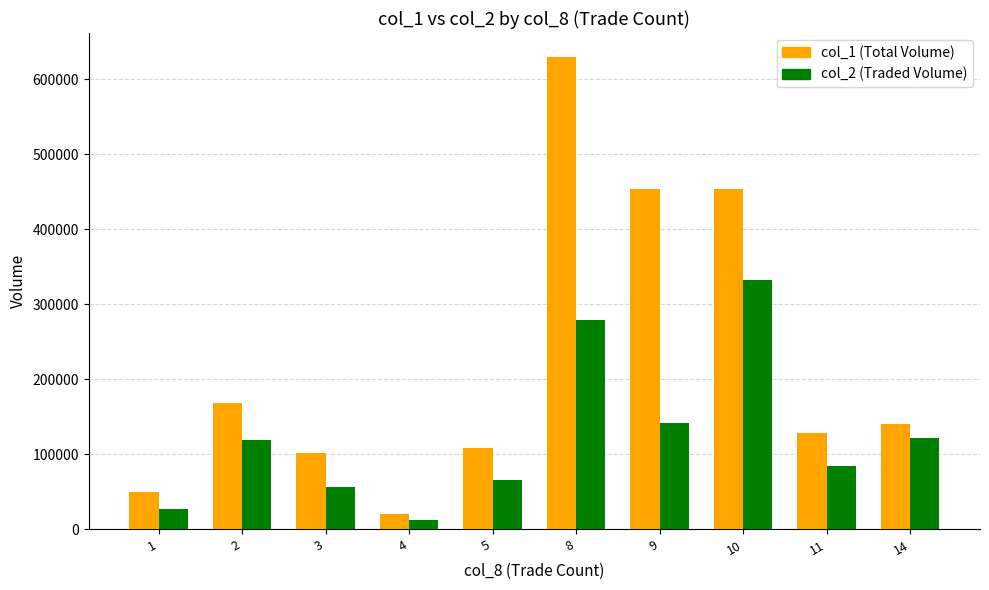

How many bars are there in total?

20